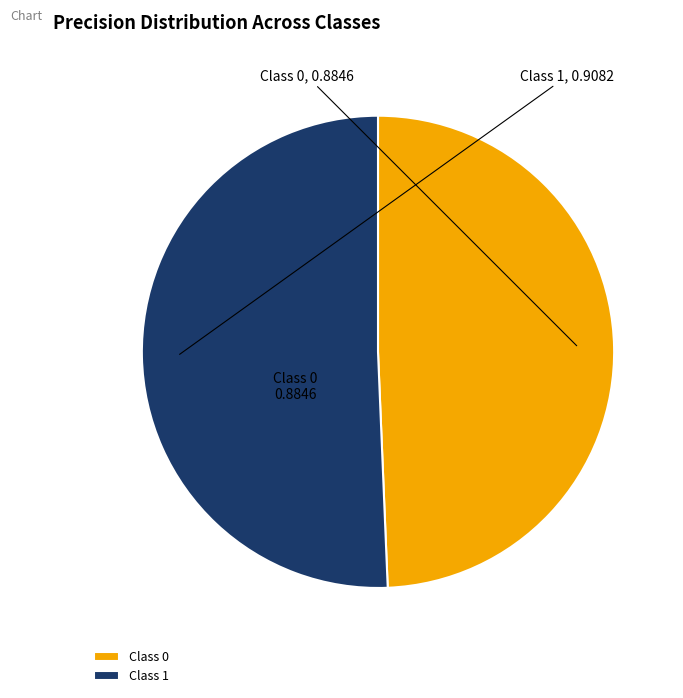

Which slice is the smallest?

Class 0